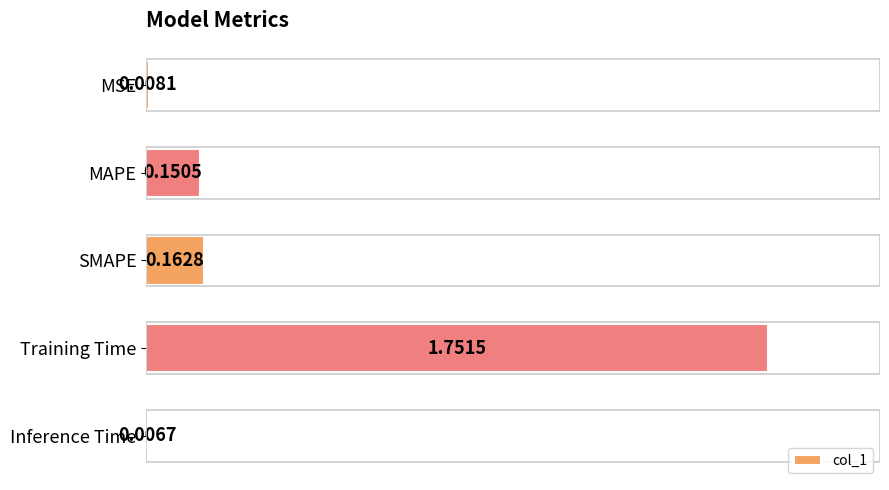

How many bars are there in total?

5